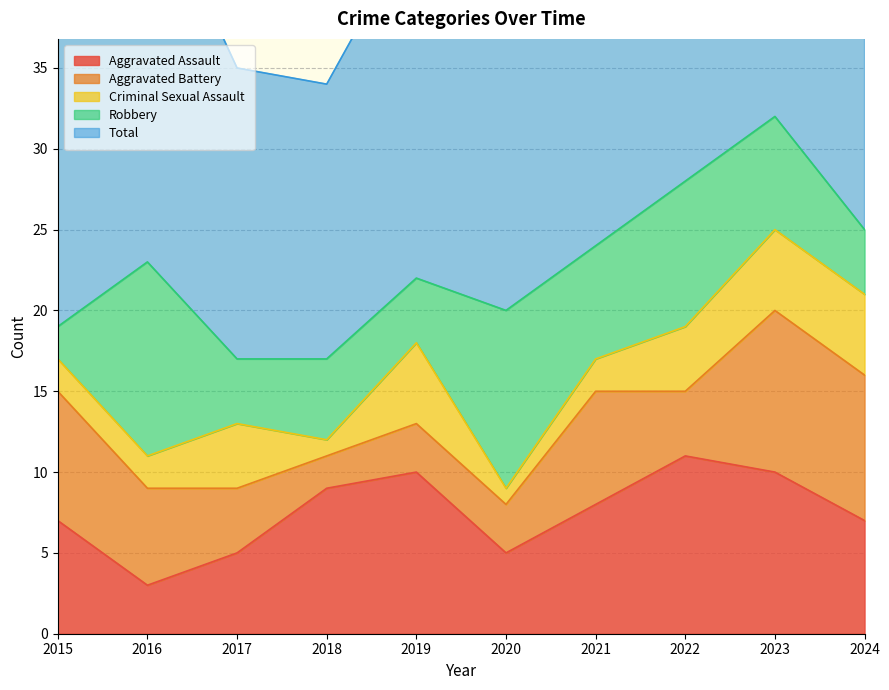

True or false: Criminal Sexual Assault and Robbery intersect in this chart.

True